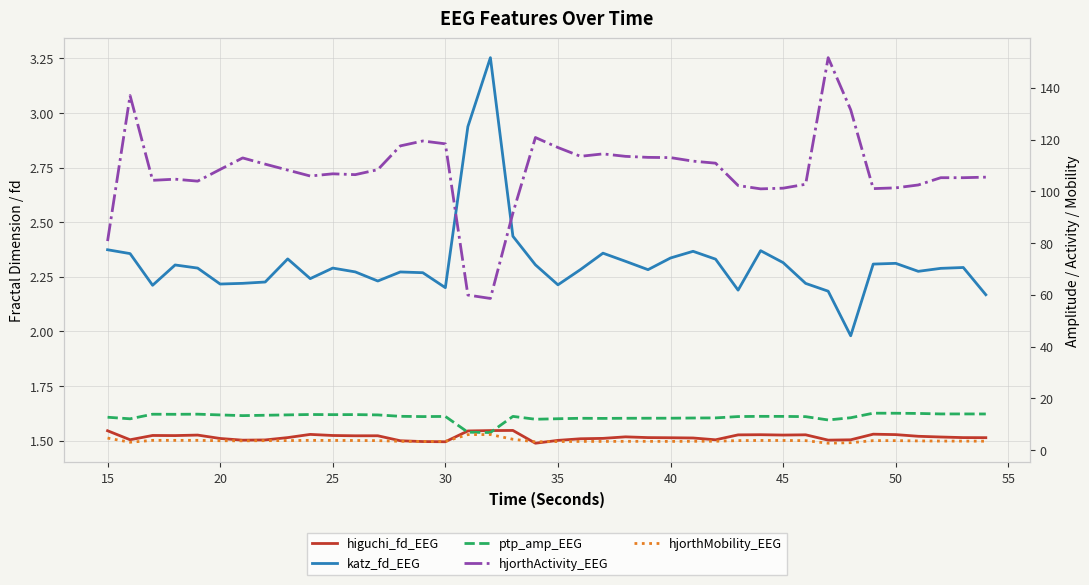

Is the value of higuchi_fd_EEG at 55 greater than the value of katz_fd_EEG at 25?

No